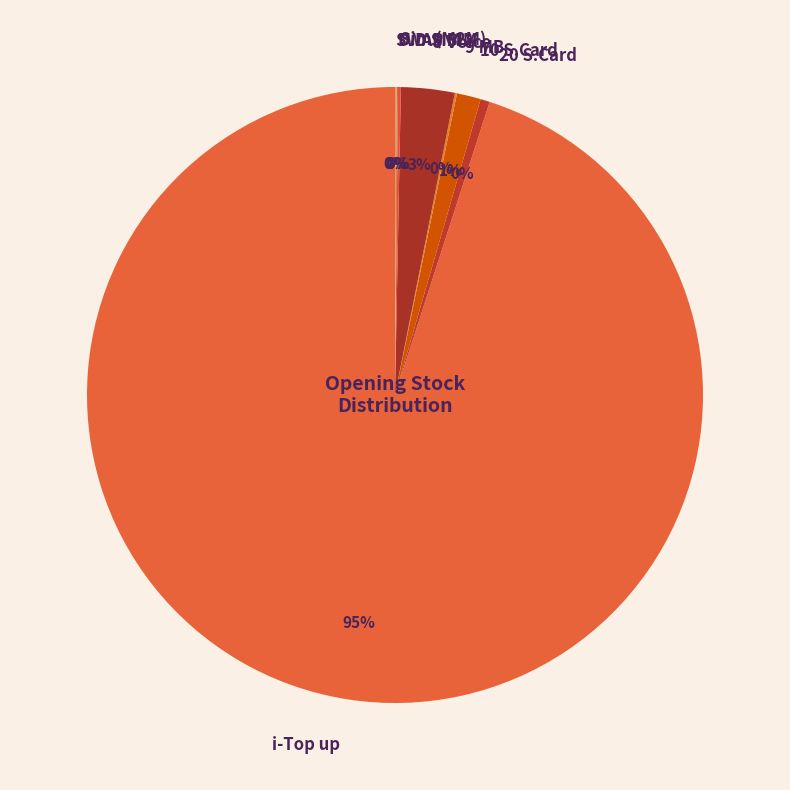

Which category has the biggest portion of the pie?

i-Top up